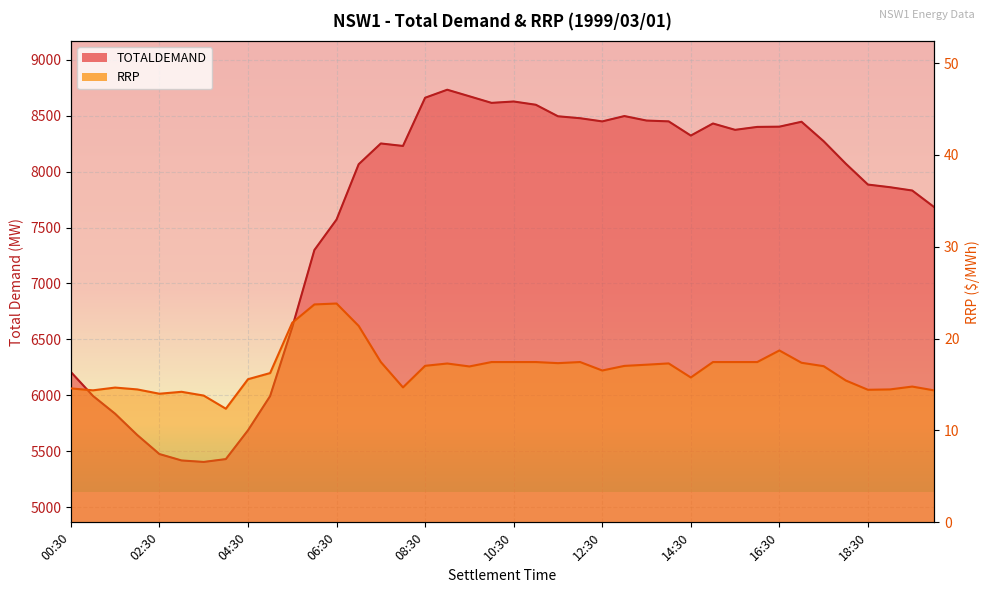

True or false: TOTALDEMAND and RRP cross at least once.

False